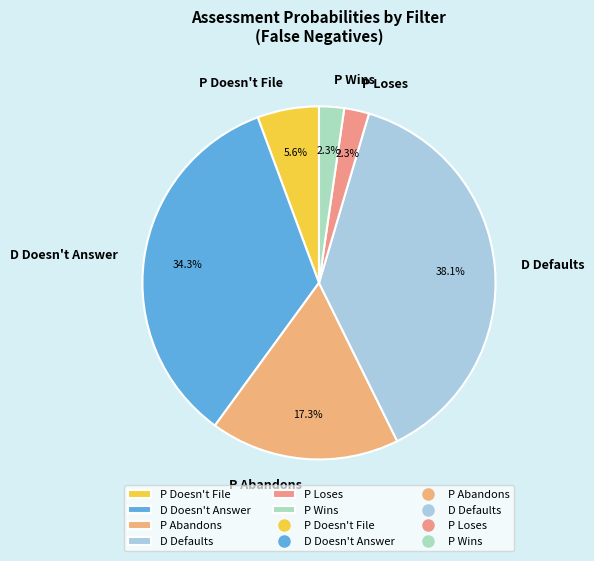

What is the largest slice in the pie chart?

D Defaults